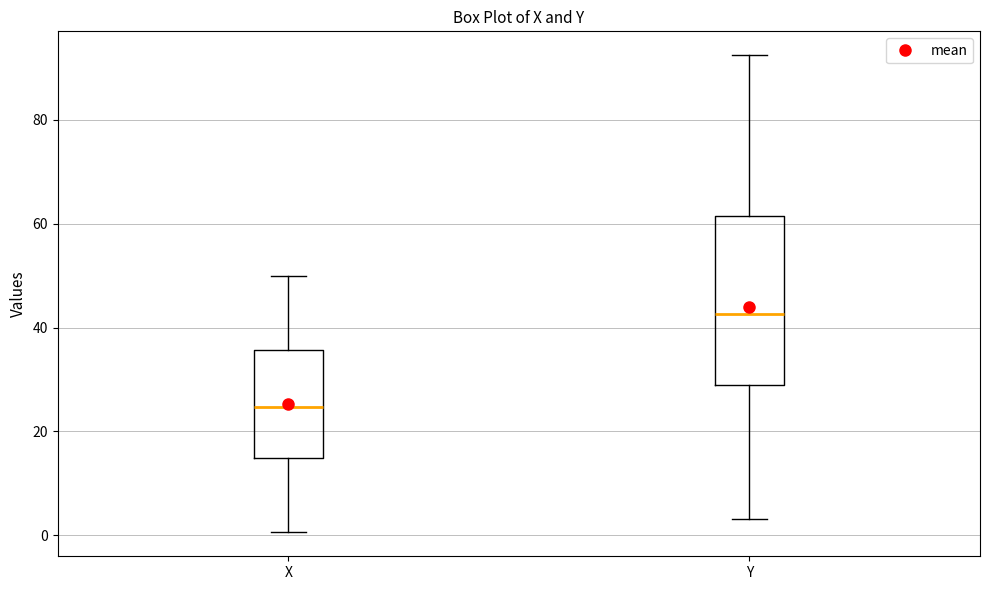

Reading left to right, read every box against the y-axis: the position of its median line, the range the box covers, and the ends of its whiskers. The values are not printed on the chart, so give them approximately, as read against the axis.

X: median 24, box 14 to 36, whiskers 0 to 50
Y: median 42, box 28 to 62, whiskers 4 to 92